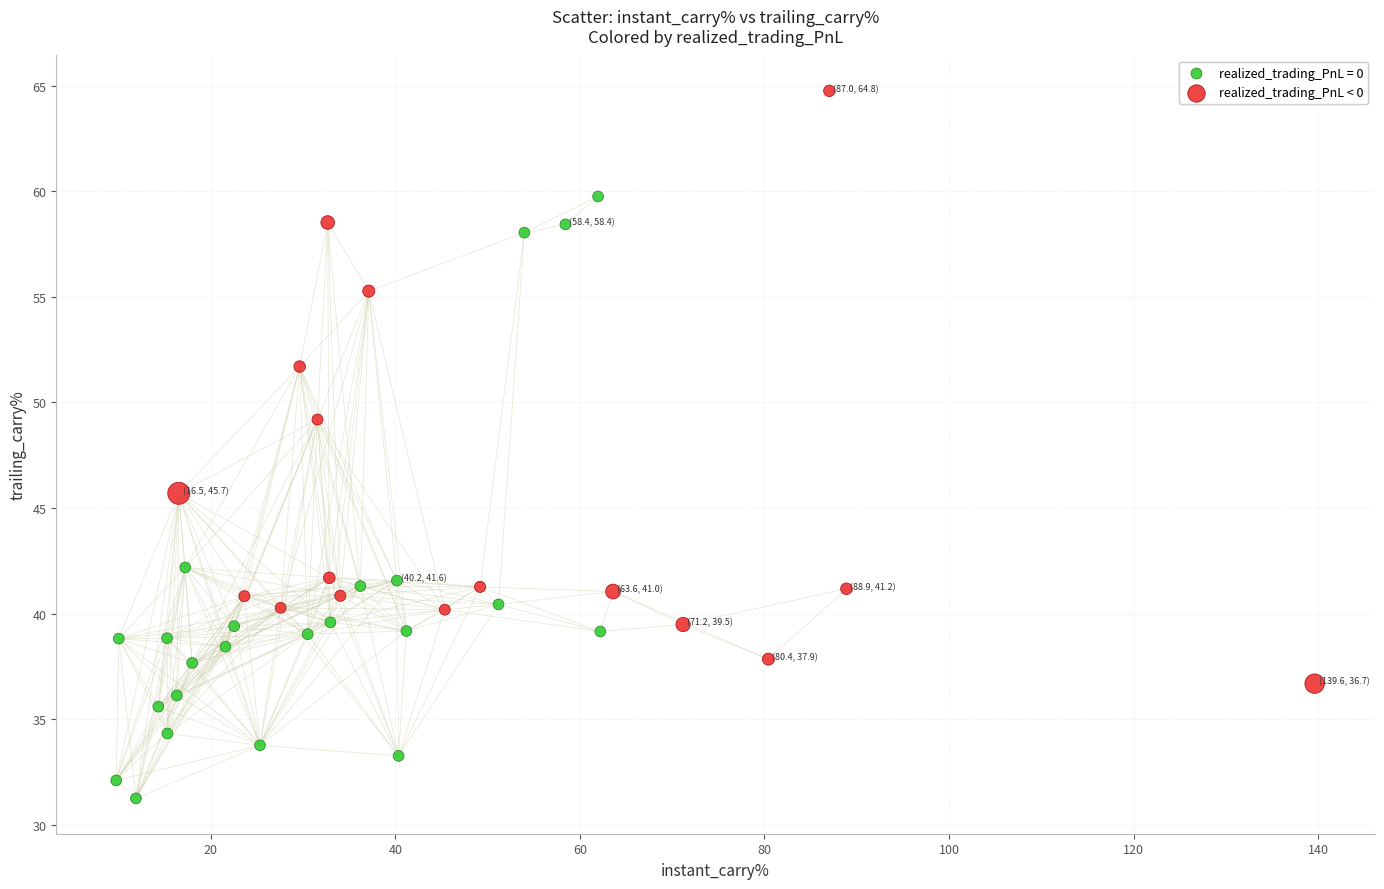

Which series contains the highest Y value?

realized_trading_PnL < 0